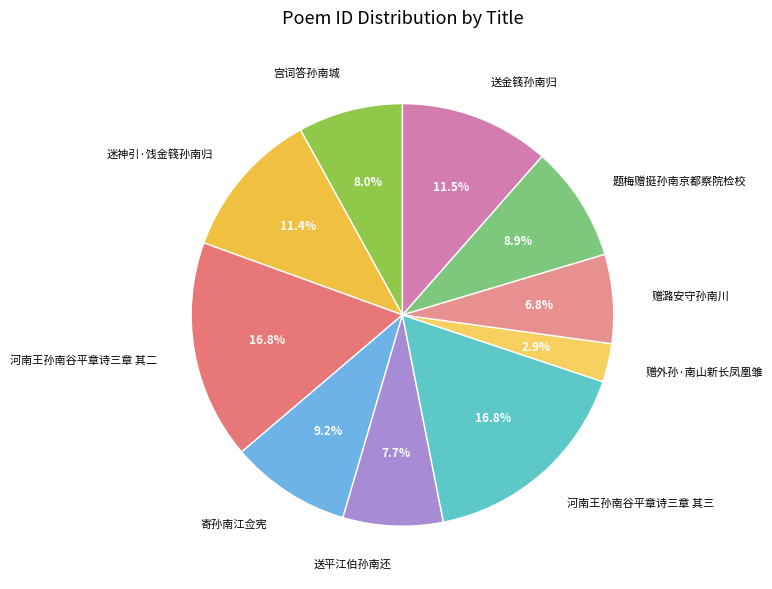

How many segments does this pie chart have?

10